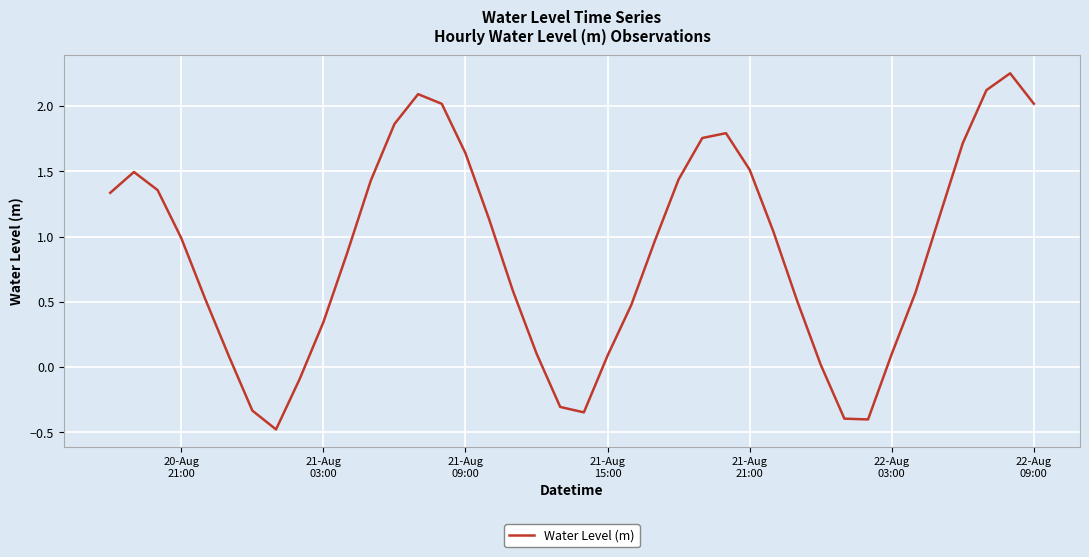

What is the difference between the maximum and minimum values?

2.7